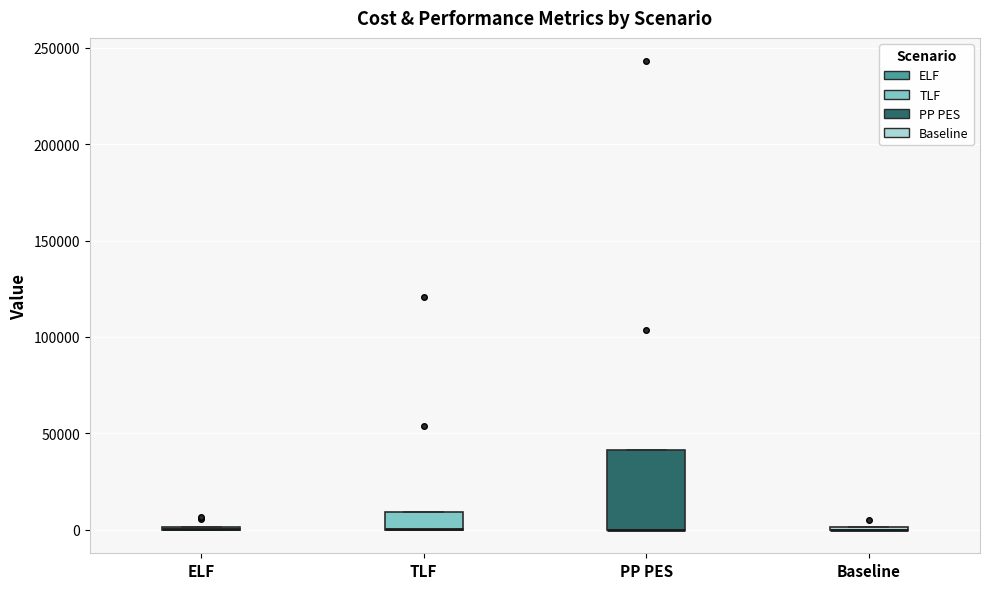

Reading left to right, read every box against the y-axis: the position of its median line, the range the box covers, and the ends of its whiskers. The values are not printed on the chart, so give them approximately, as read against the axis.

ELF: box collapsed to a line at 0, whiskers 0 to 0
TLF: median 0 (drawn on the box's lower edge), box 0 to 10000, whiskers 0 to 10000
PP PES: median 0 (drawn on the box's lower edge), box 0 to 40000, whiskers 0 to 40000
Baseline: box collapsed to a line at 0, whiskers 0 to 0